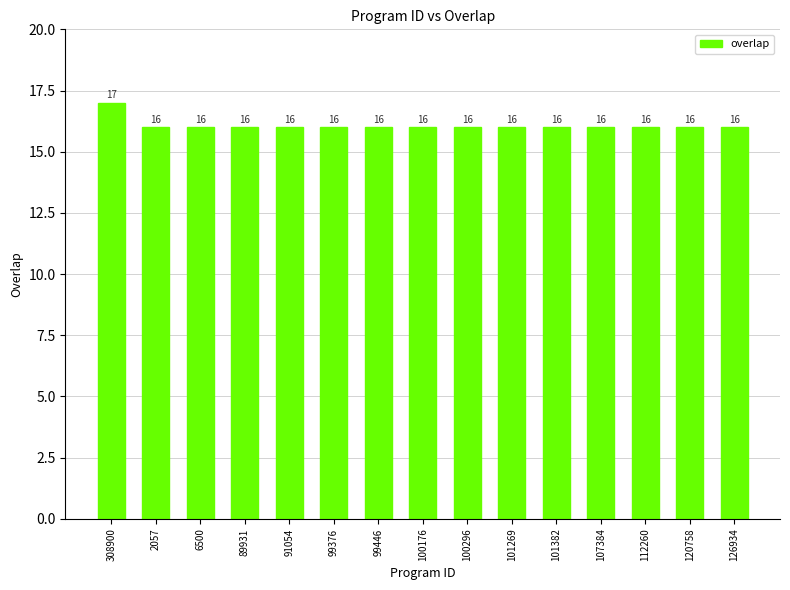

What is the maximum value shown in the chart?

17